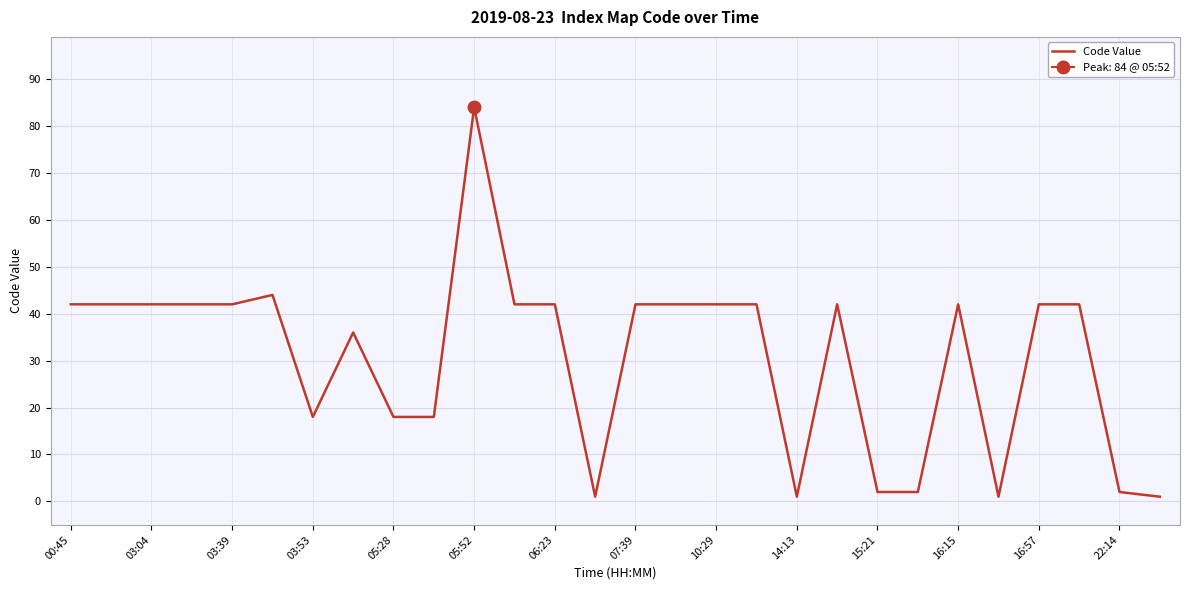

What is the difference between the second highest and minimum values?

43